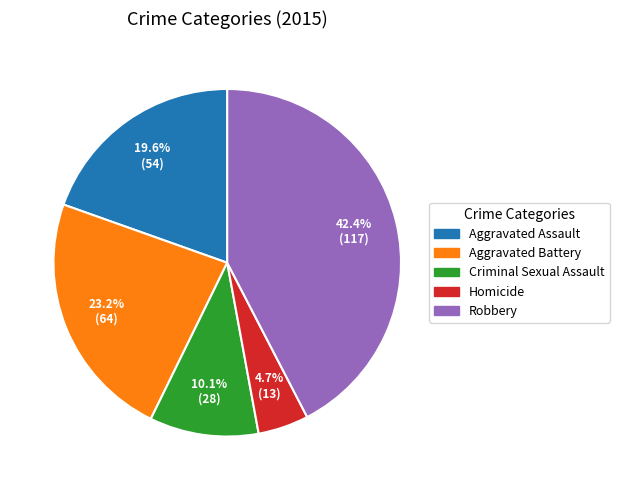

What percentage is NOT represented by Aggravated Battery?

76.8%